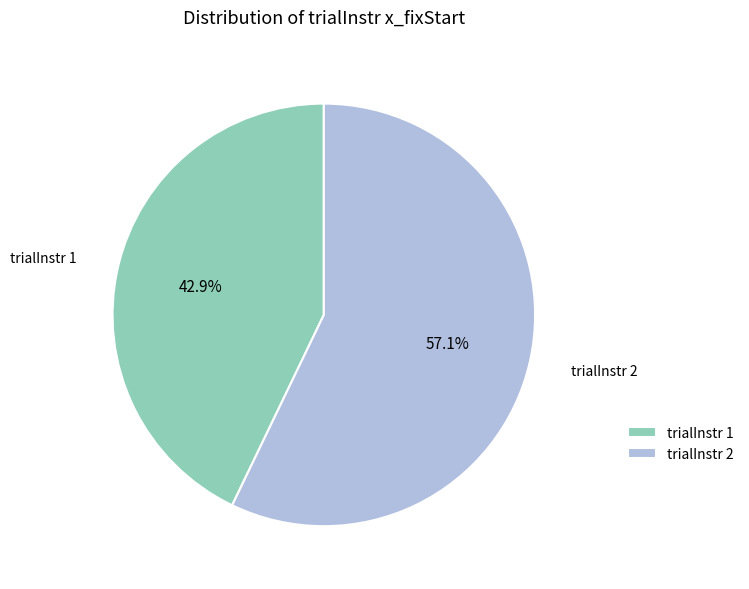

To the nearest percent, what is the average slice percentage?

50%